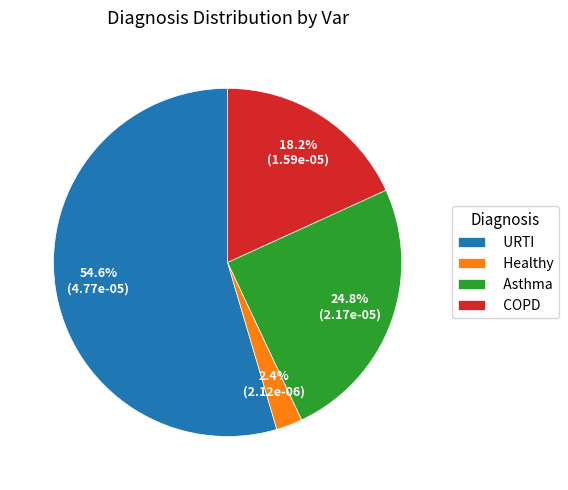

To the nearest percent, what is the difference between the largest and smallest slice percentages?

52%